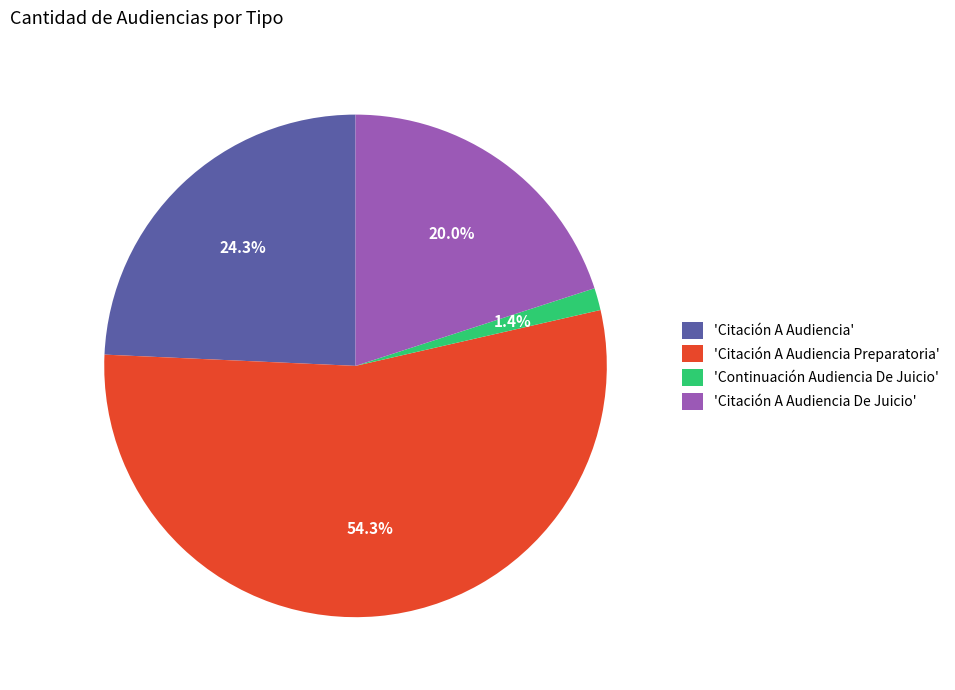

Is 'Citación A Audiencia De Juicio' the majority of the pie?

No